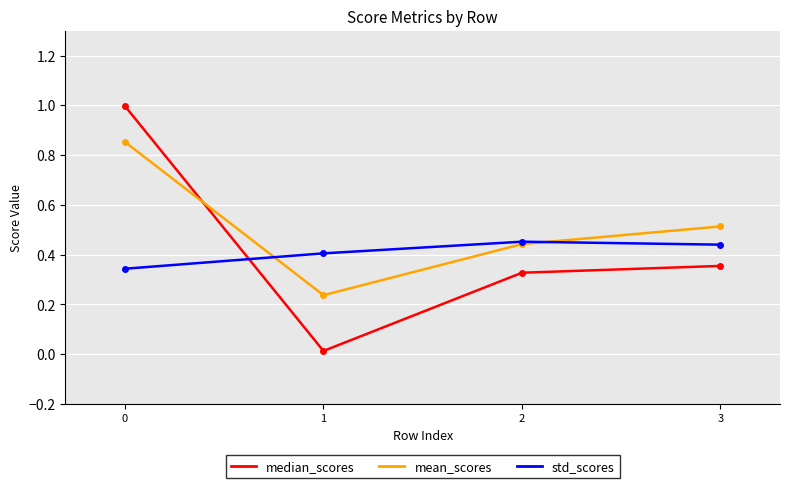

What is the difference between the highest and lowest values at 2?

0.1